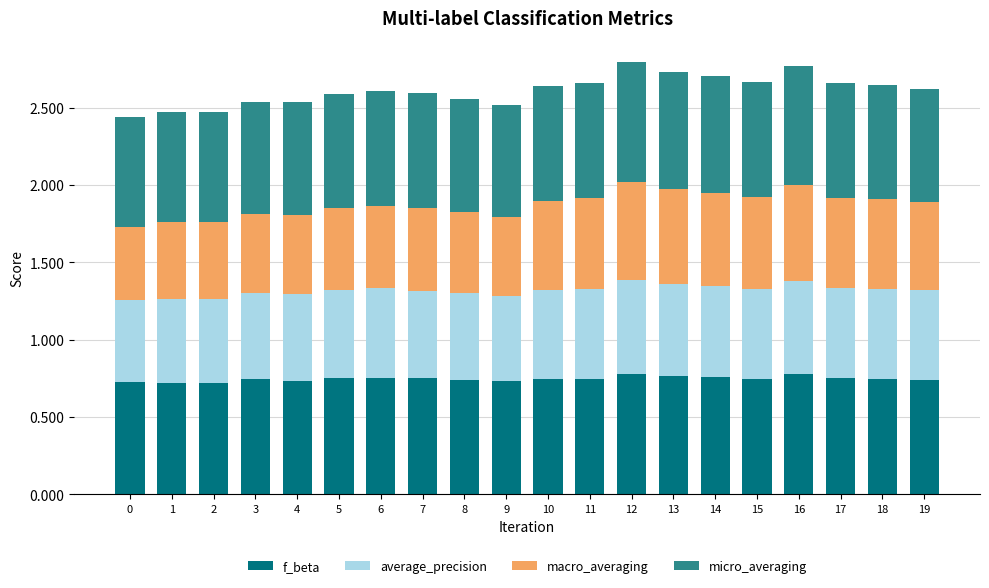

The value of f_beta at 2 is 0.7. True or false?

True